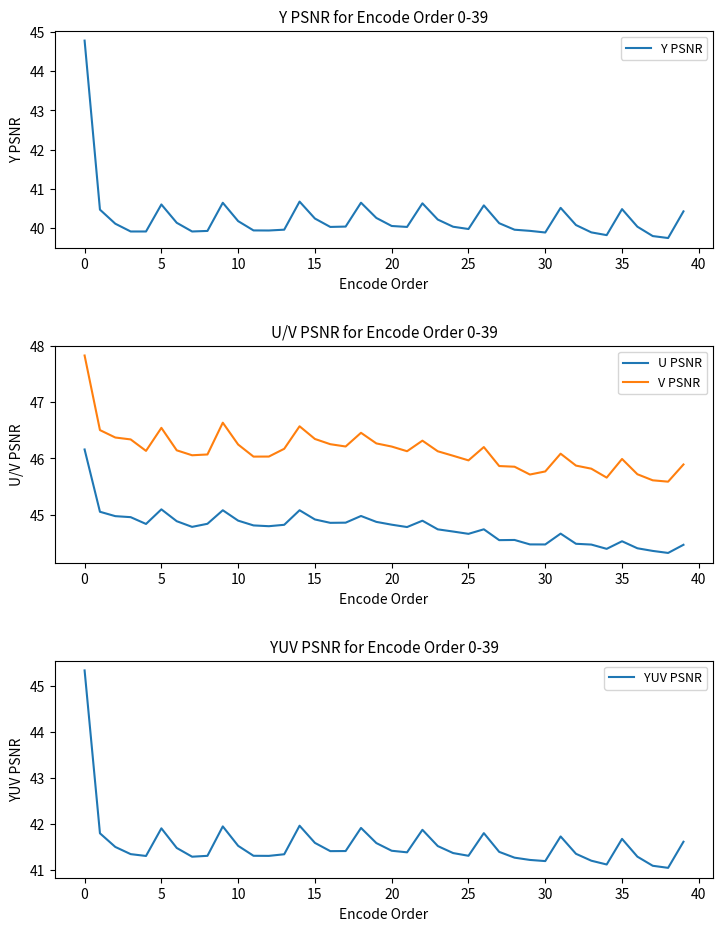

What is the difference between the second highest and second lowest values in the U PSNR series?

0.7